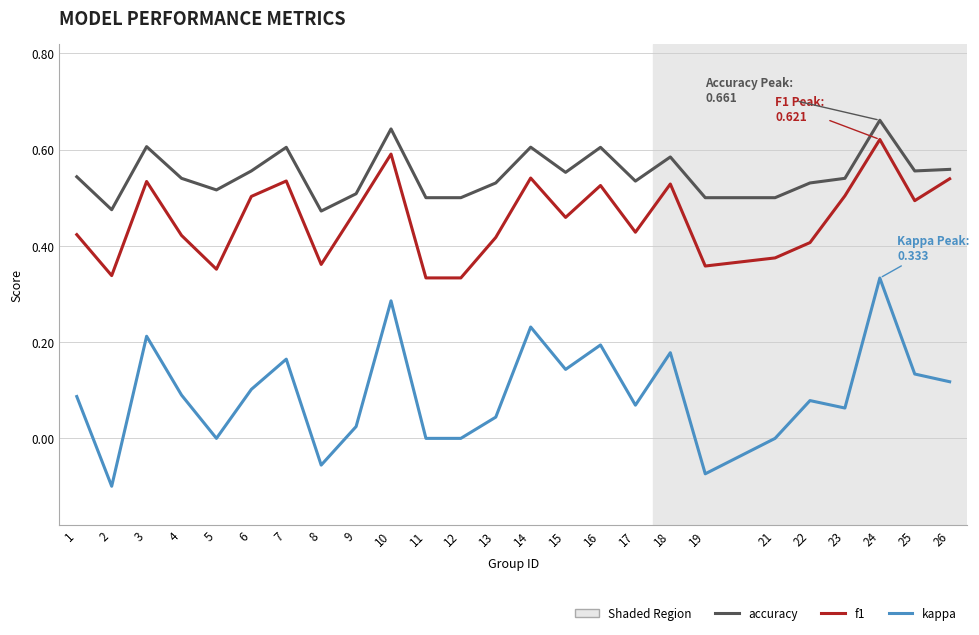

The accuracy series shows 0.5 at 19. True or false?

True